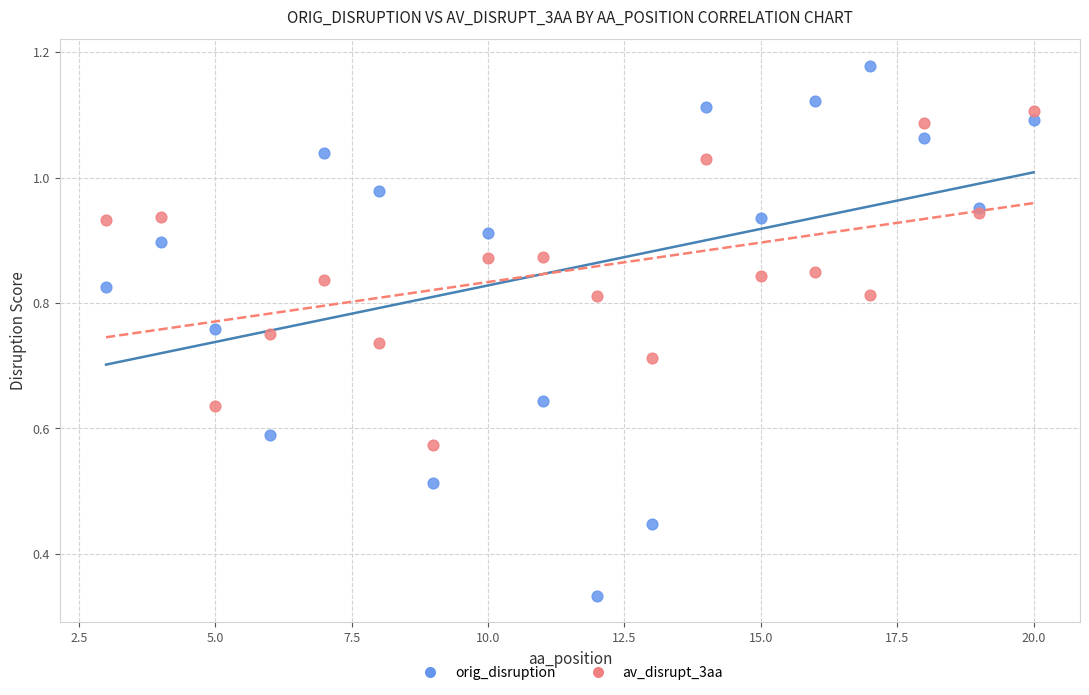

What are all the series names shown in the legend?

orig_disruption, av_disrupt_3aa